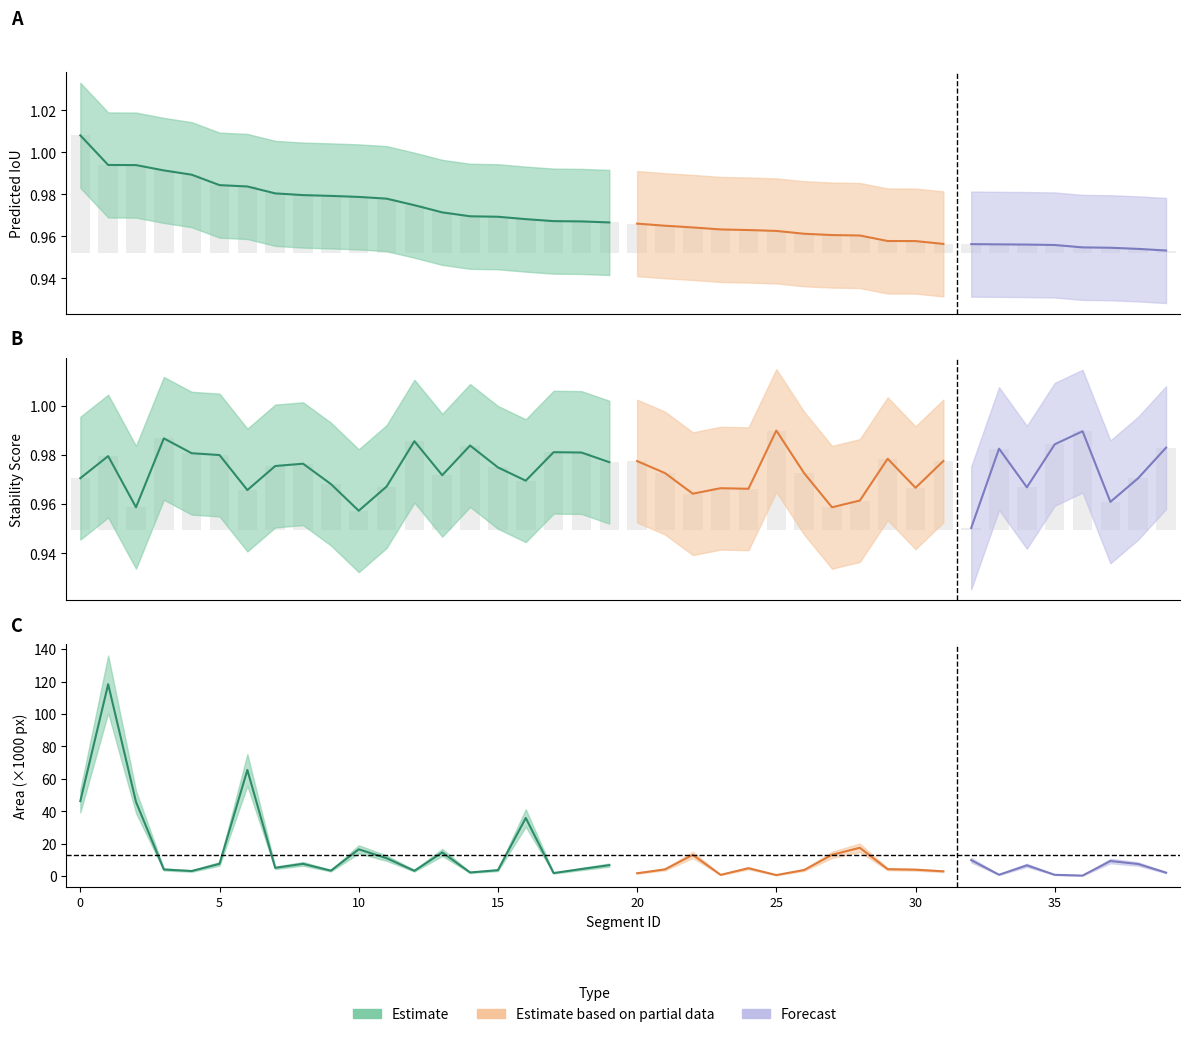

At how many categories does at least one series exceed 0?

40